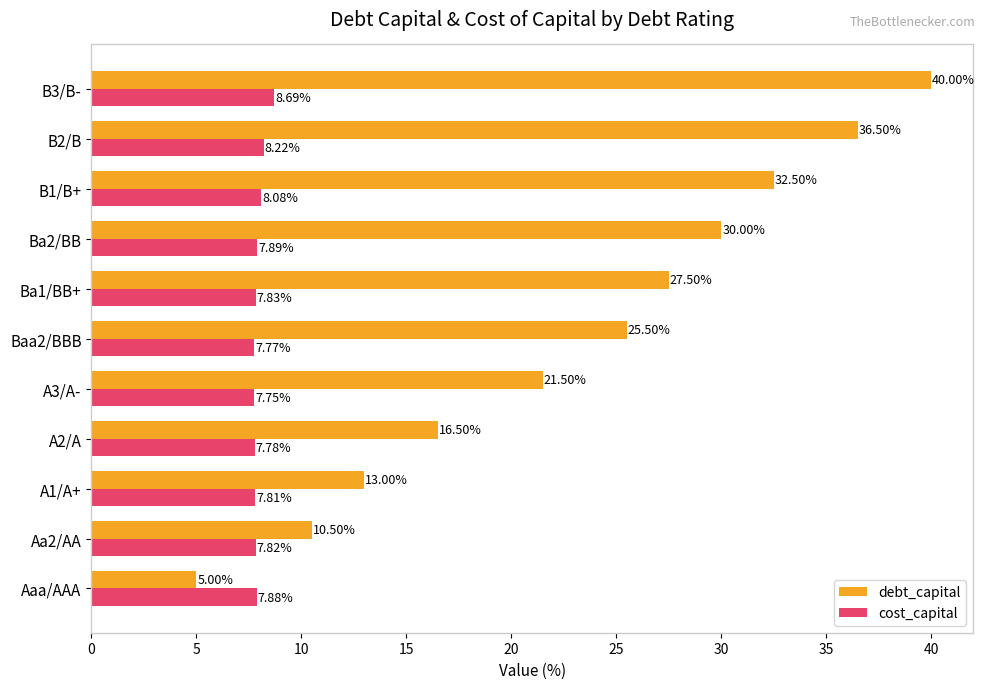

Between B1/B+ and B3/B-, which series saw the biggest shift?

debt_capital